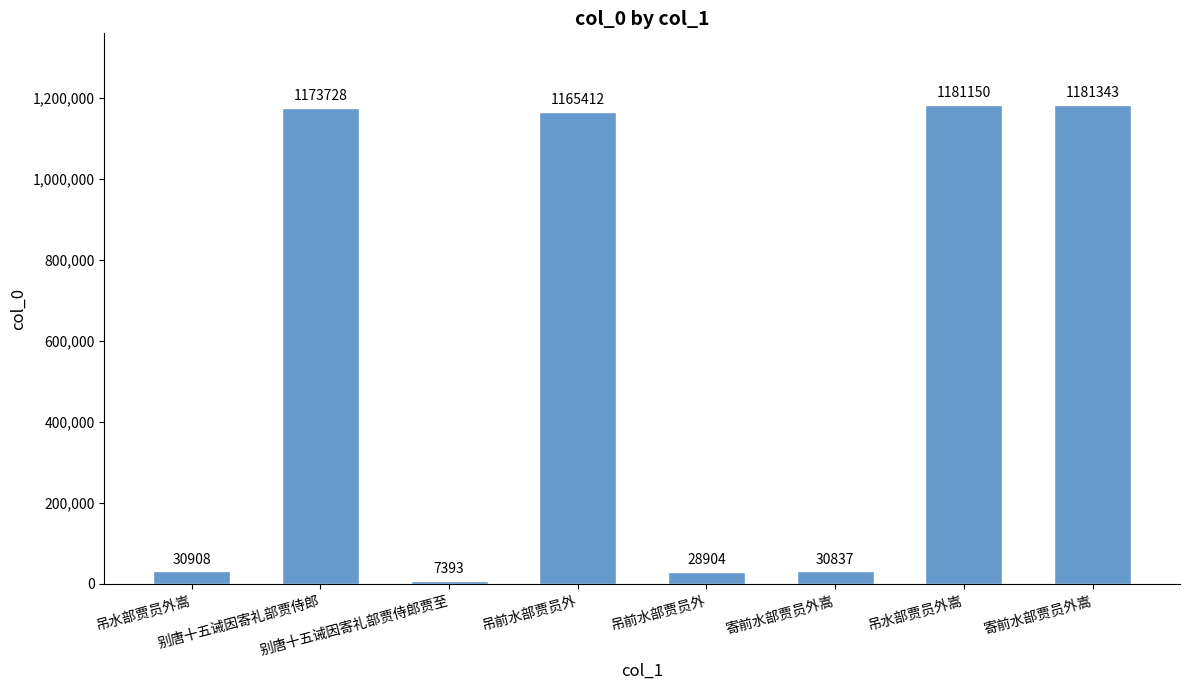

List the labels in order of value, smallest first.

别唐十五诫因寄礼部贾侍郎贾至, 吊前水部贾员外, 寄前水部贾员外嵩, 吊水部贾员外嵩, 吊前水部贾员外, 别唐十五诫因寄礼部贾侍郎, 吊水部贾员外嵩, 寄前水部贾员外嵩